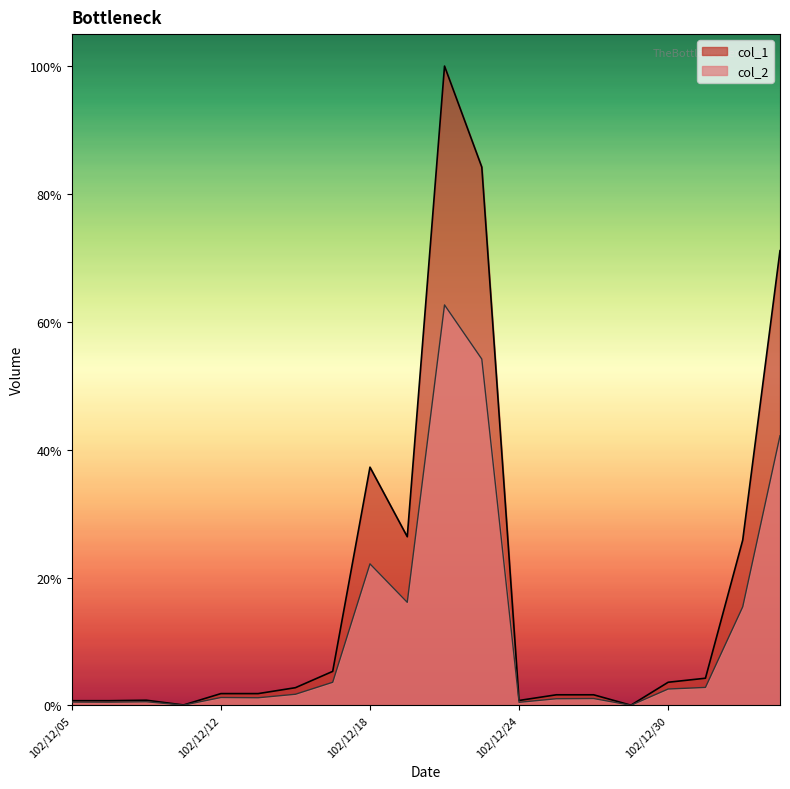

True or false: col_1 has more than 2 interior local peaks.

True